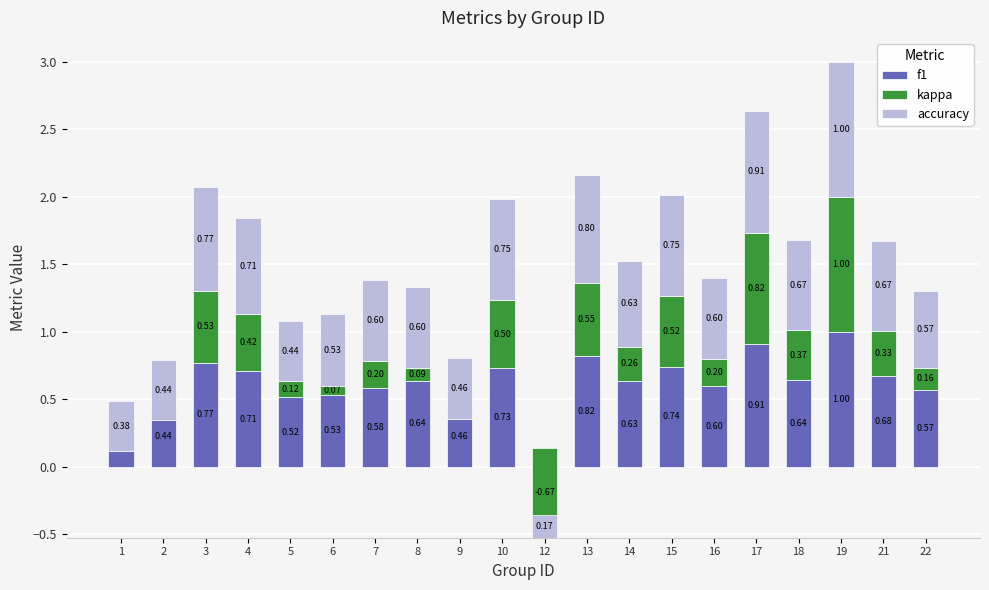

What is the lowest value of the kappa series?

-0.7